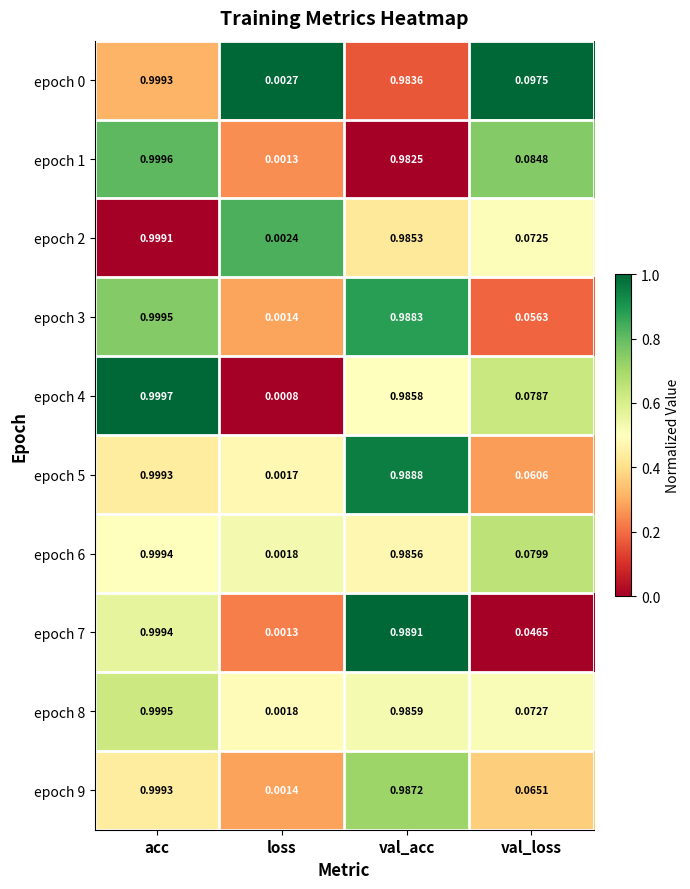

Which category has the highest value in the epoch 9 series?

acc